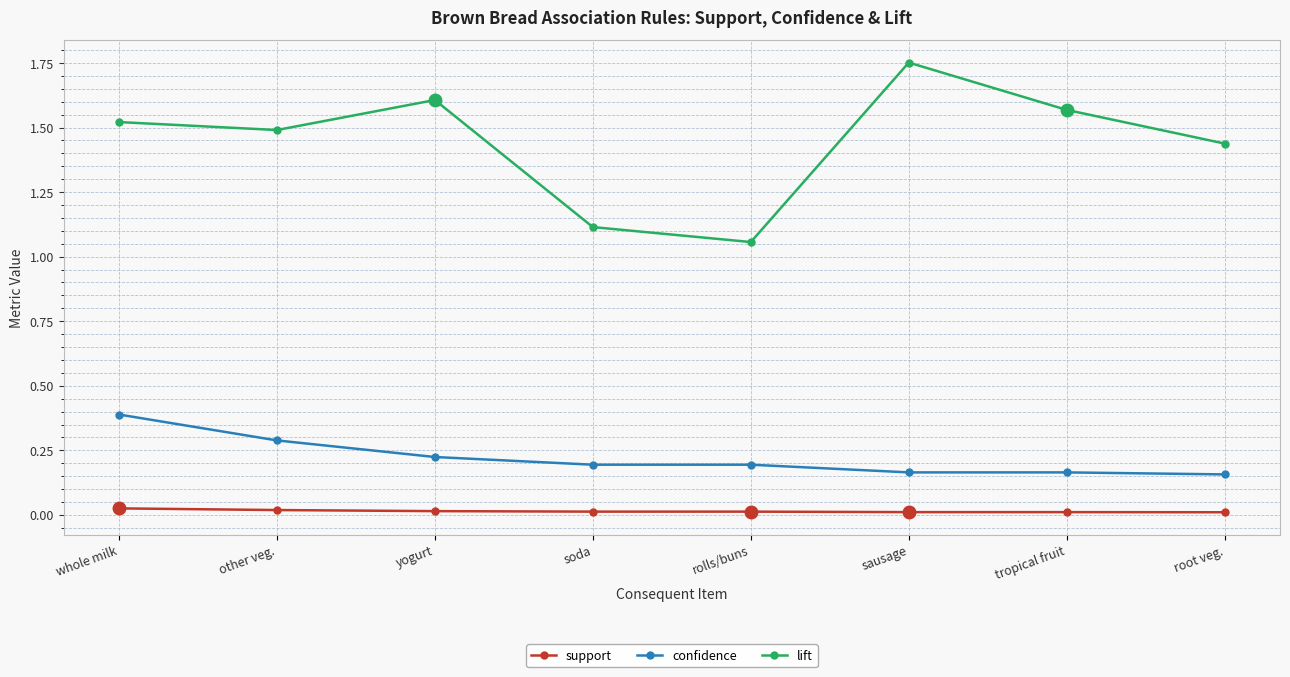

Which label corresponds to the largest value in the chart?

sausage